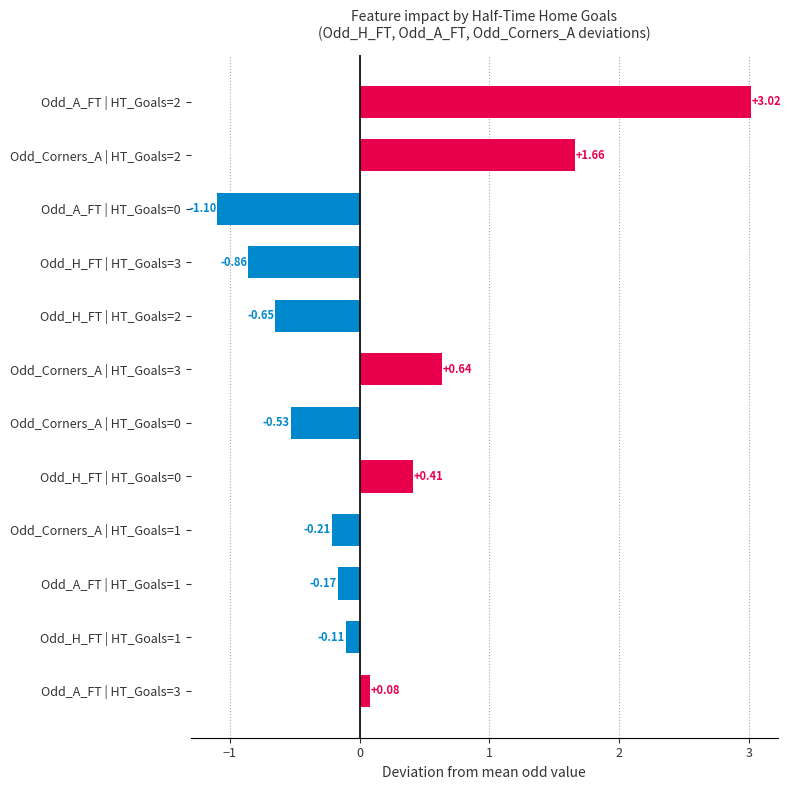

What is the change in value from Odd_Corners_A | HT_Goals=1 to Odd_H_FT | HT_Goals=2?

-0.4